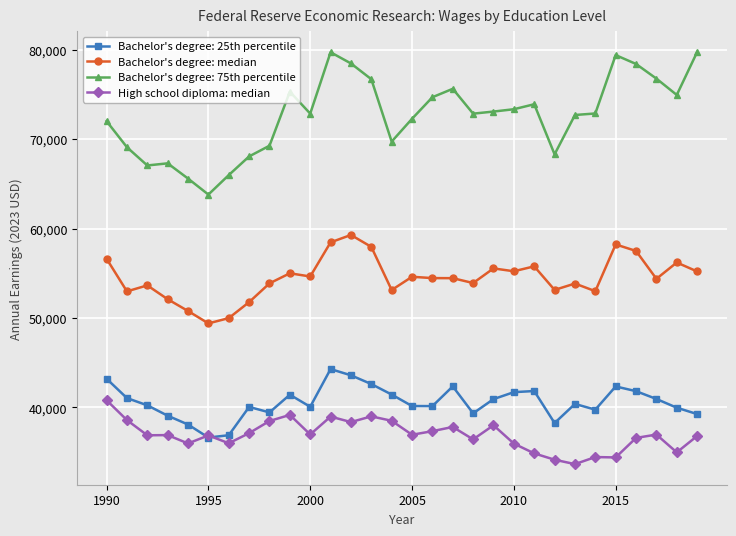

Rank the series by their maximum value, from highest to lowest.

Bachelor's degree: 75th percentile, Bachelor's degree: median, Bachelor's degree: 25th percentile, High school diploma: median